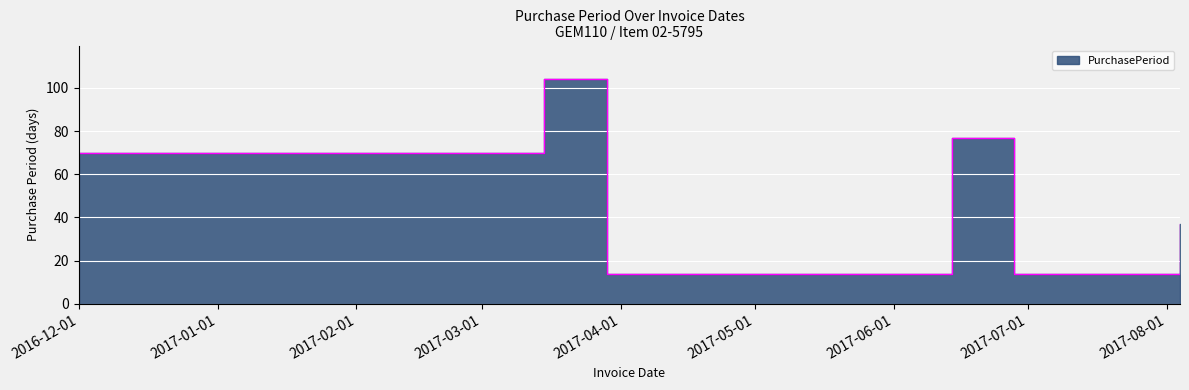

What is the maximum value shown in the chart?

104